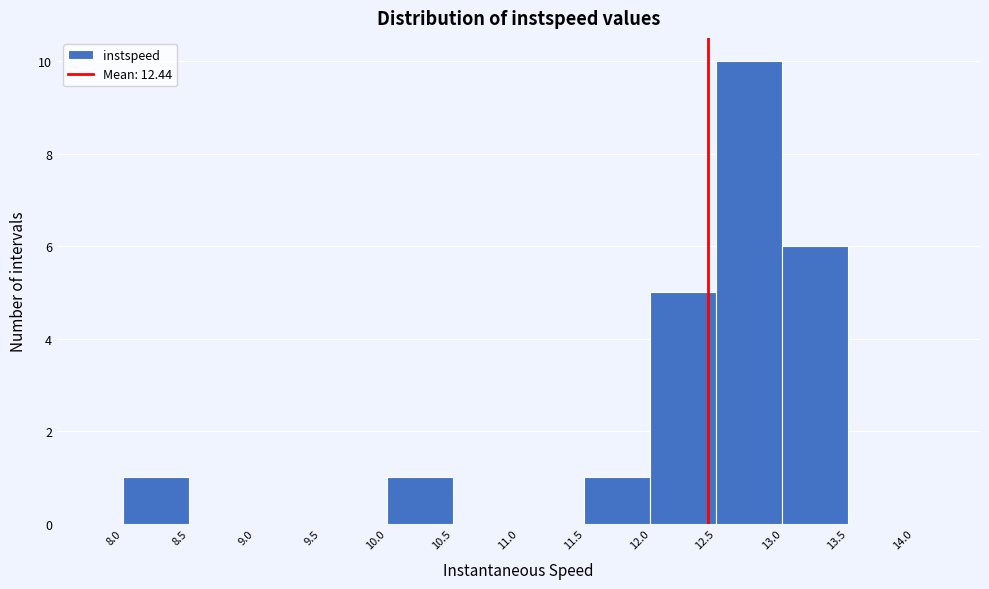

Reading left to right, transcribe this chart: for each bar, give the range it covers on the x-axis and its height. The values are not printed on the chart, so give them approximately, as read against the axis.

8.0 to 8.5: 1
8.5 to 9.0: 0
9.0 to 9.5: 0
9.5 to 10.0: 0
10.0 to 10.5: 1
10.5 to 11.0: 0
11.0 to 11.5: 0
11.5 to 12.0: 1
12.0 to 12.5: 5
12.5 to 13.0: 10
13.0 to 13.5: 6
13.5 to 14.0: 0